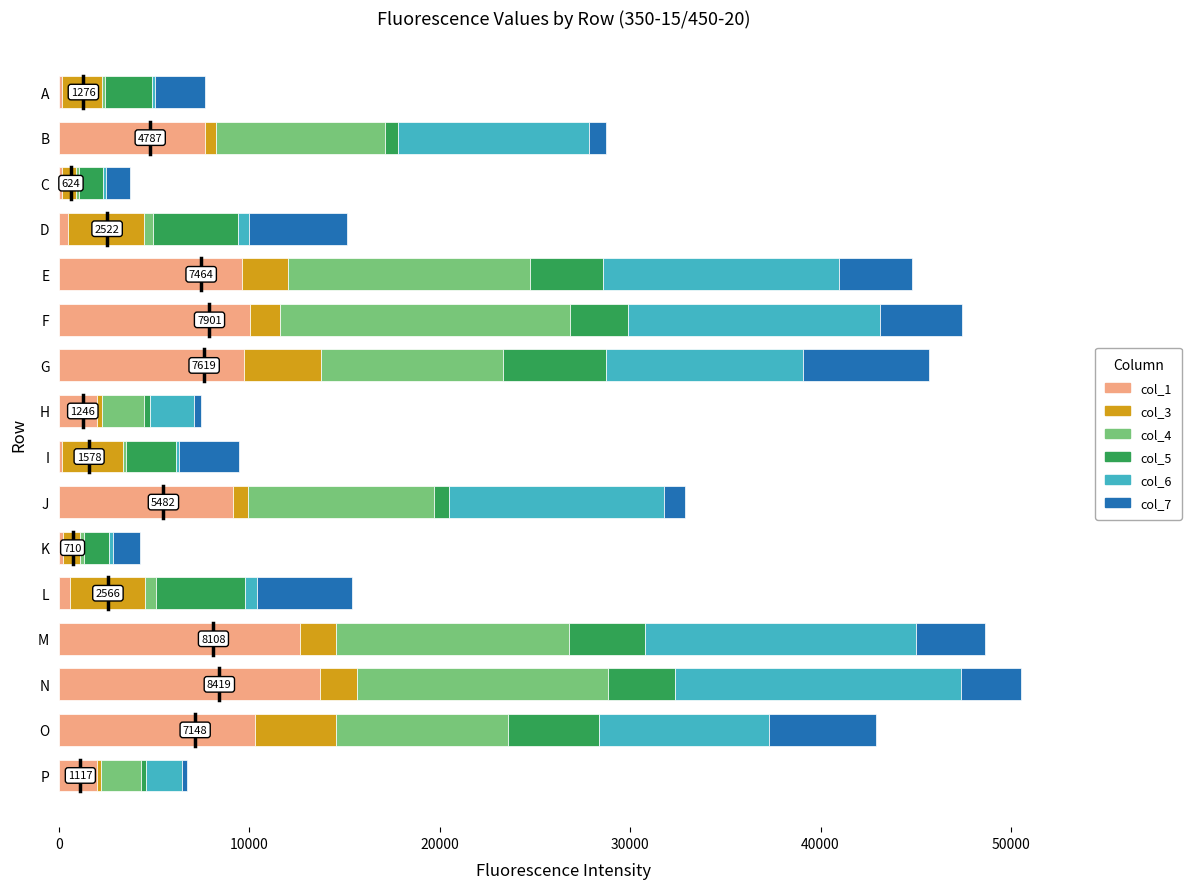

What is the total value across all series at O?

42888